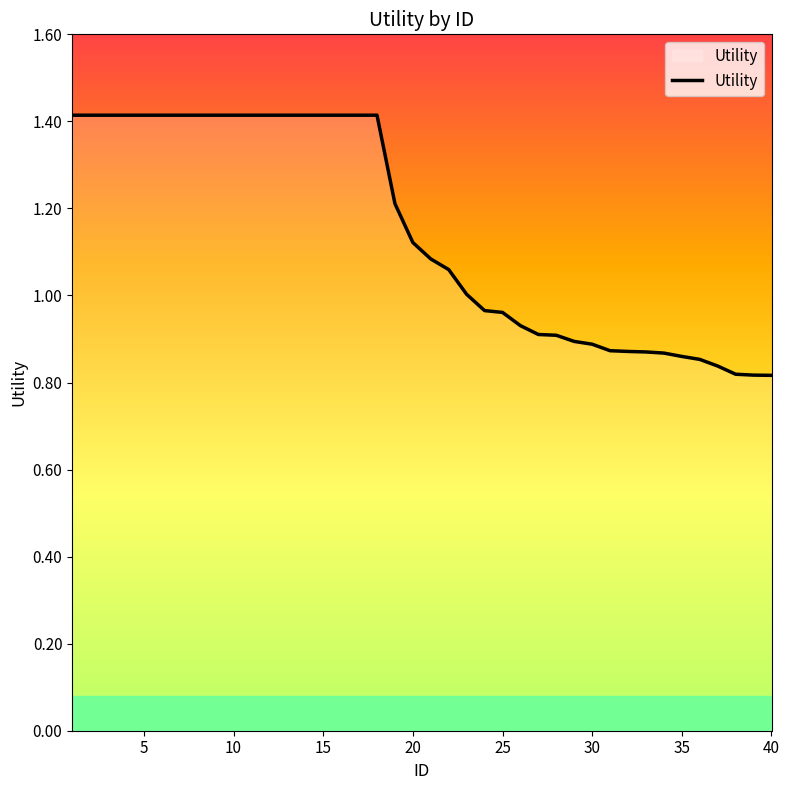

What is the maximum value shown in the chart?

1.4